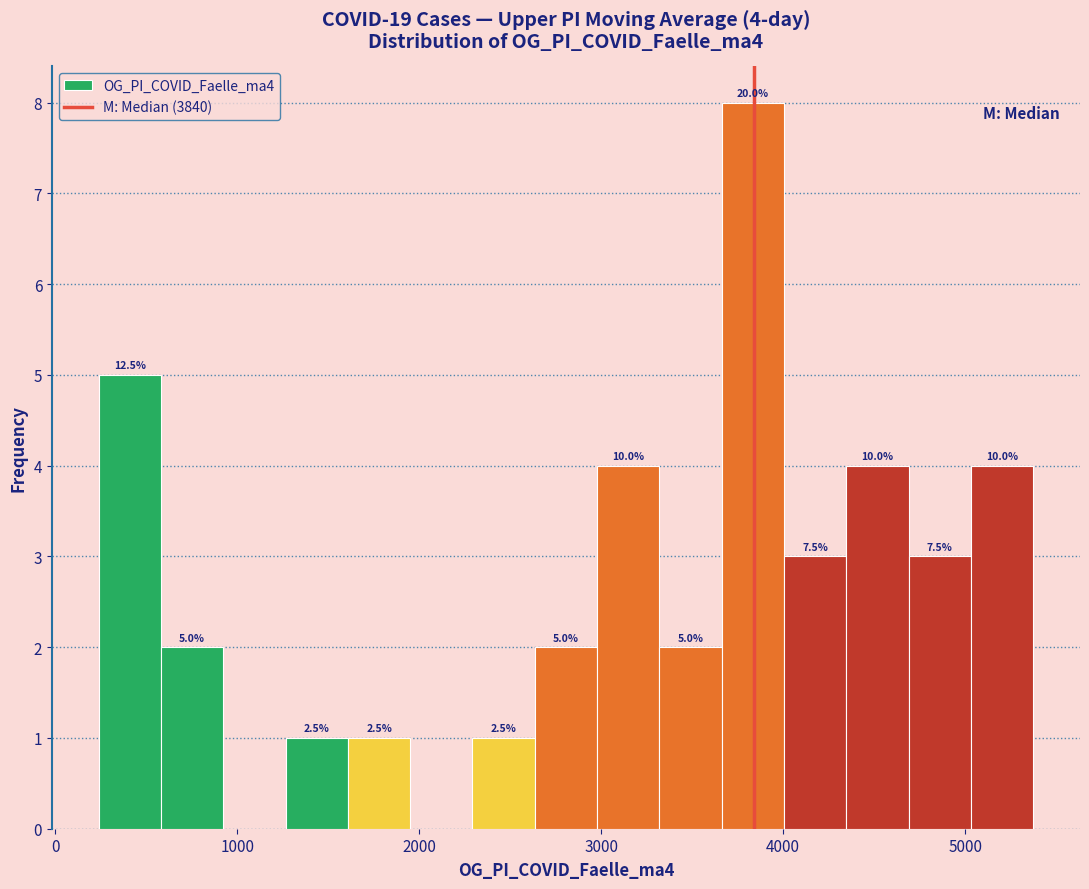

Around what value on the x-axis is the tallest bar? Give the approximate position of its centre, as read against the axis.

3800